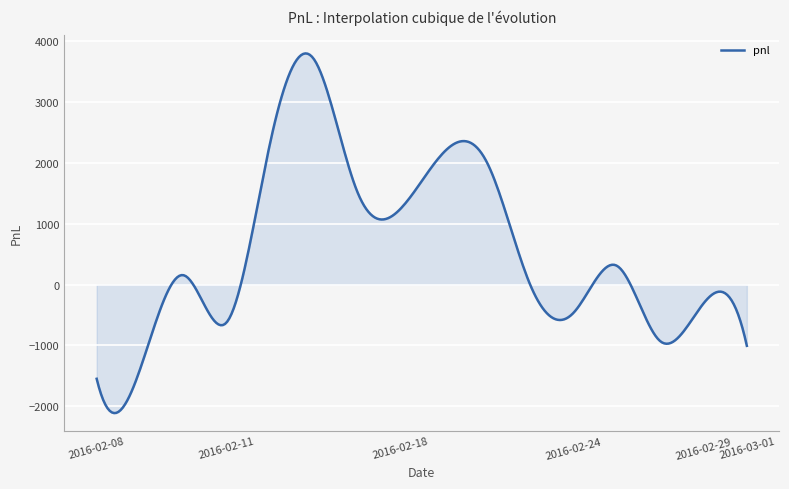

What is the maximum value shown in the chart?

3802.8